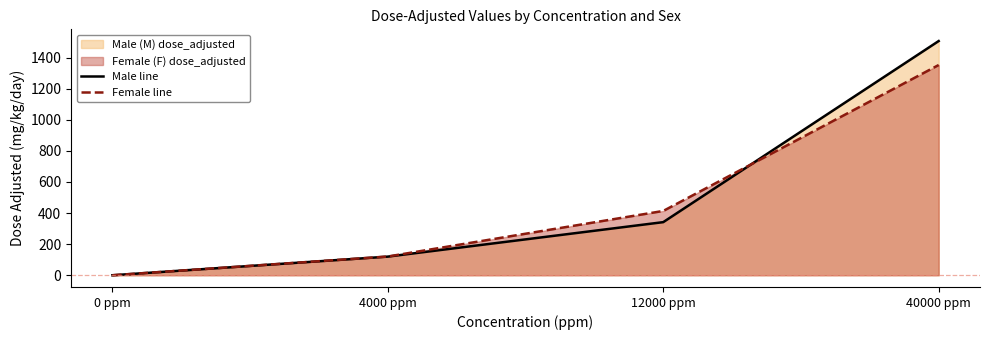

How many values in the Male line series exceed 341?

2